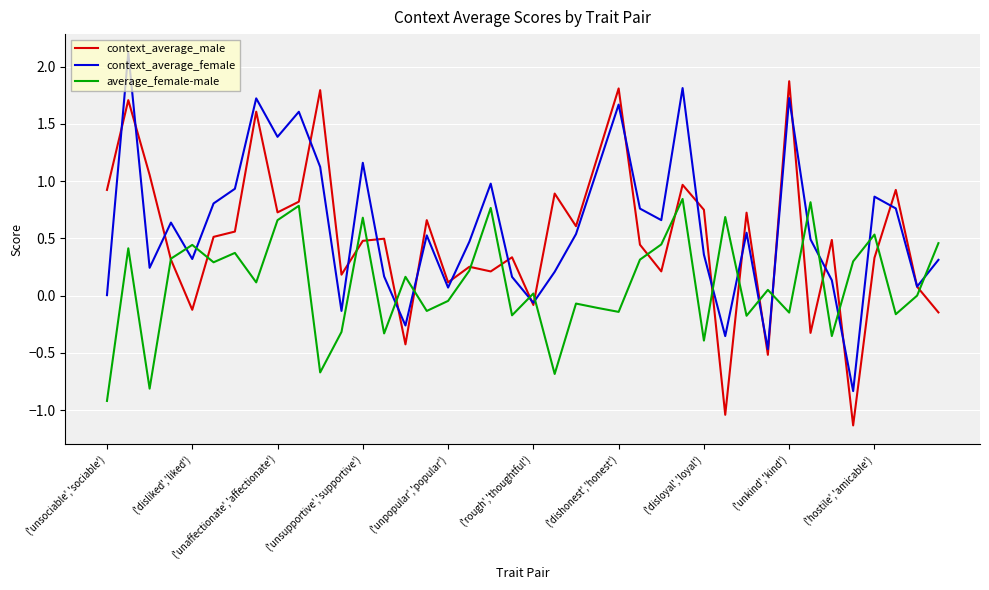

What is the lowest value of the context_average_male series?

-1.1